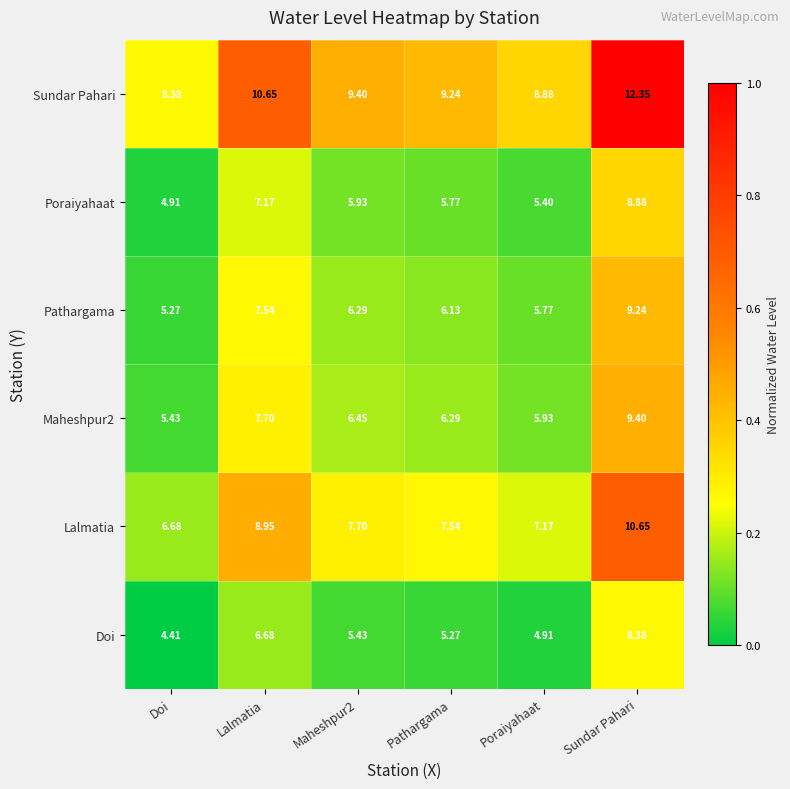

Where does the Lalmatia series first go above 7?

Lalmatia